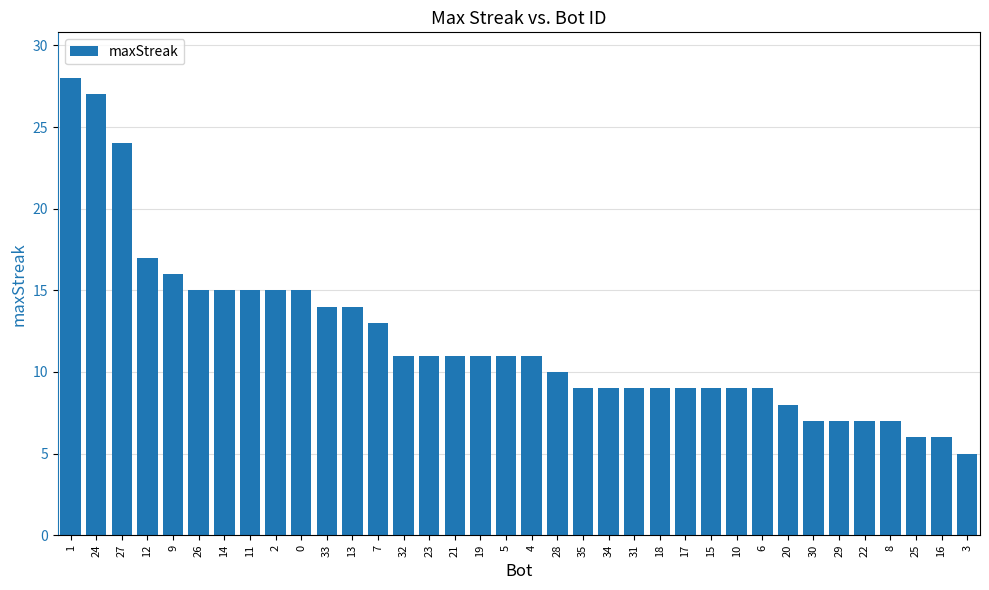

Approximately how many times larger is the value at 22 compared to 33?

0.5